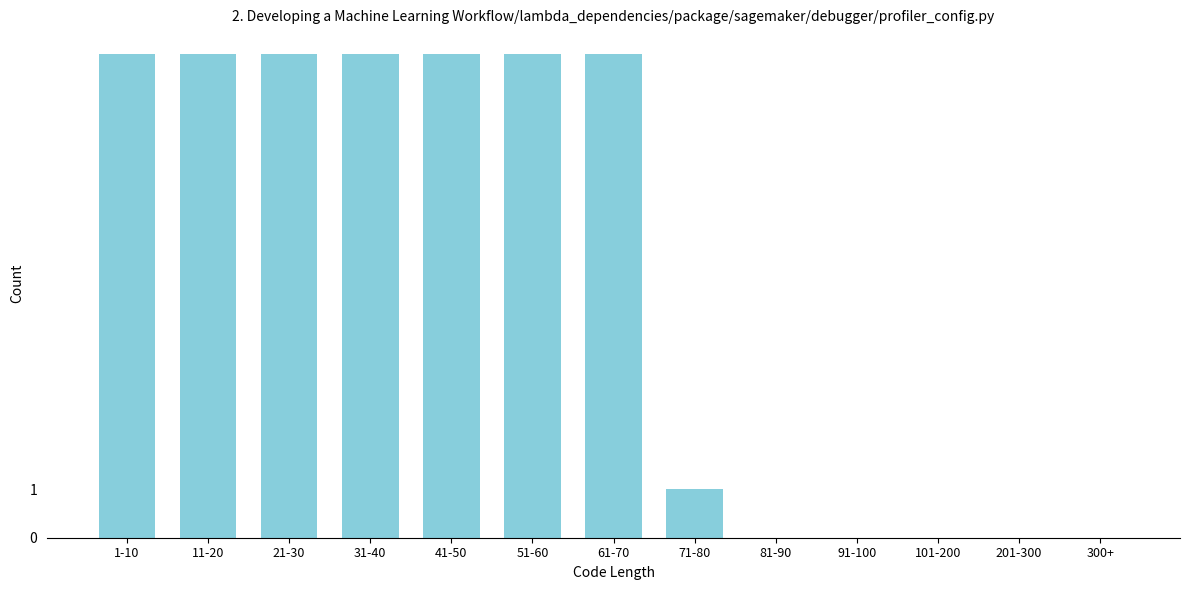

Reading right to left, extract all data points from this chart.

300+=0	201-300=0	101-200=0	91-100=0	81-90=0	71-80=1	61-70=10	51-60=10	41-50=10	31-40=10	21-30=10	11-20=10	1-10=10